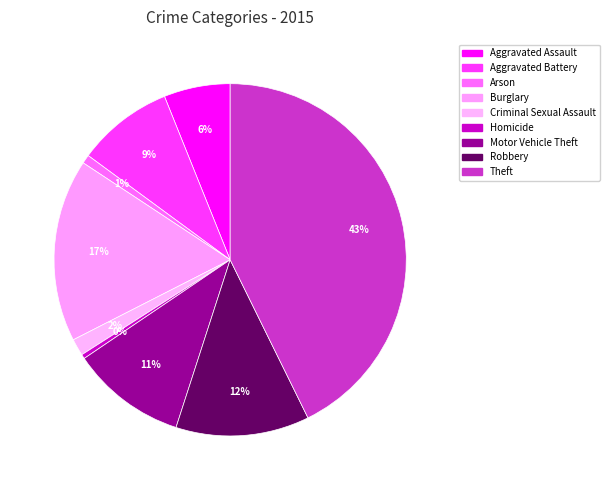

Is there any slice that represents more than half of the pie?

No